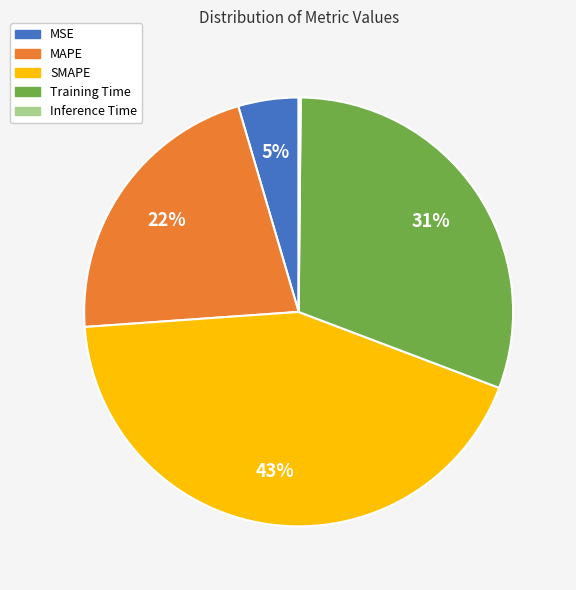

Is there a majority slice in this chart?

No